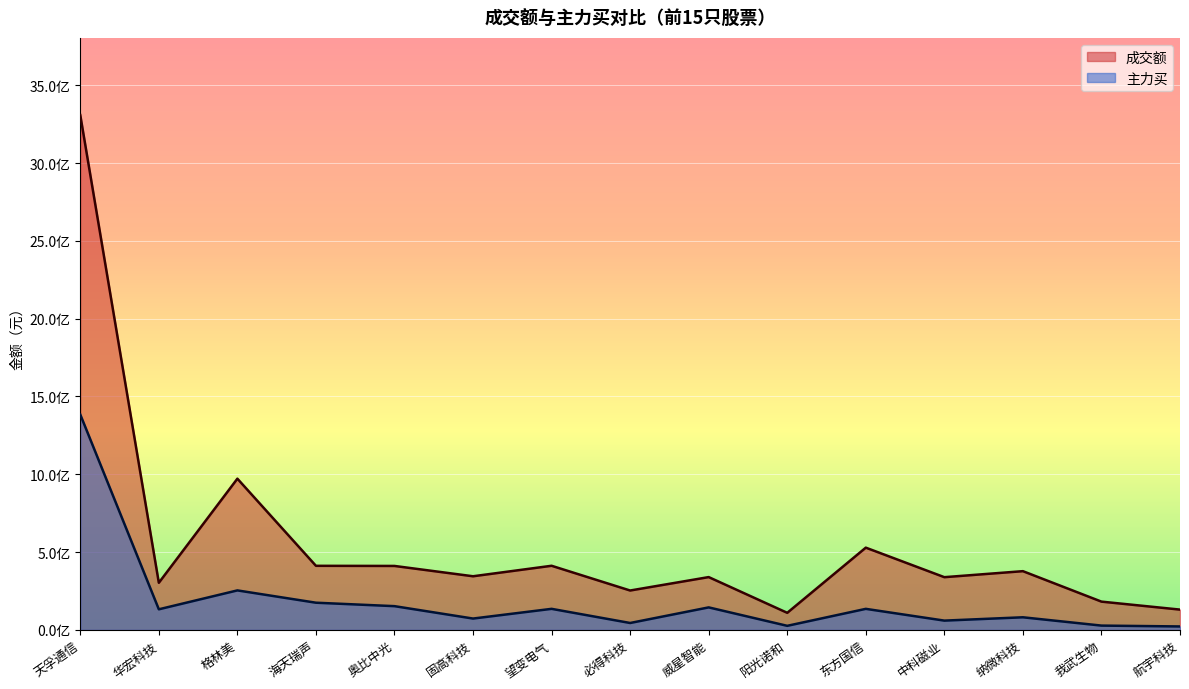

What are all the series names shown in the legend?

成交额, 主力买